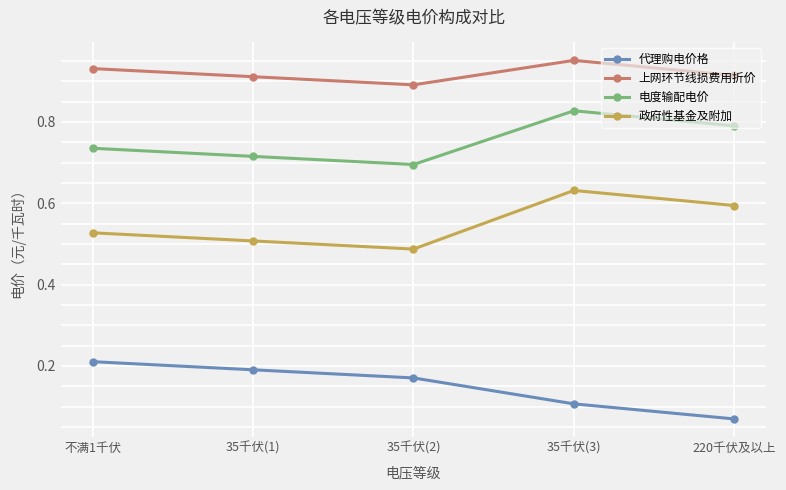

List the series in order of their peak value, lowest first.

代理购电价格, 政府性基金及附加, 电度输配电价, 上网环节线损费用折价